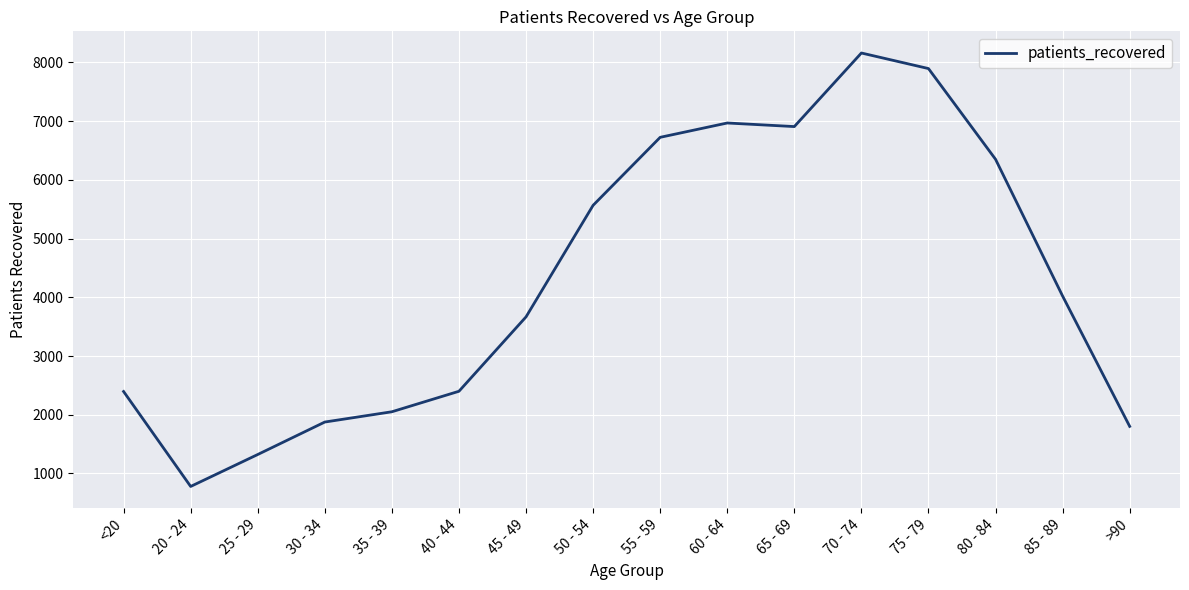

The value at 30 - 34 is 3117. True or false?

False